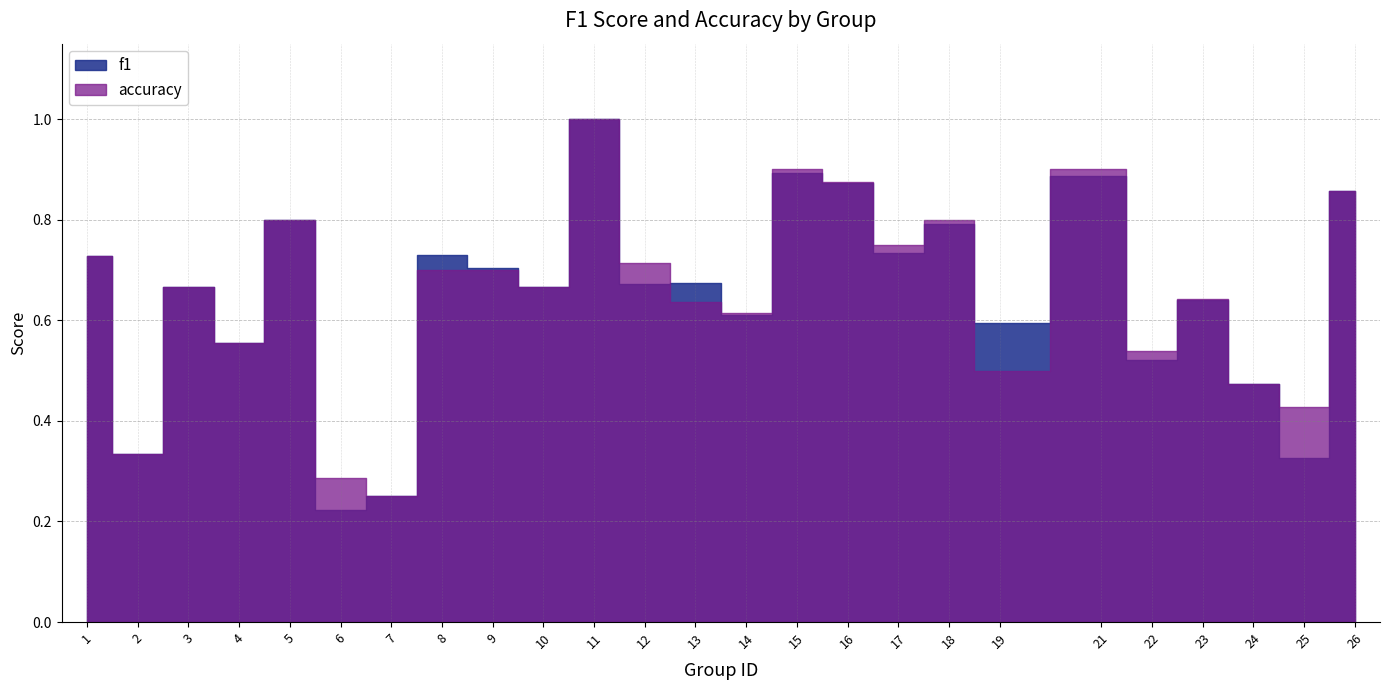

Which series changed the most between 6 and 10?

f1